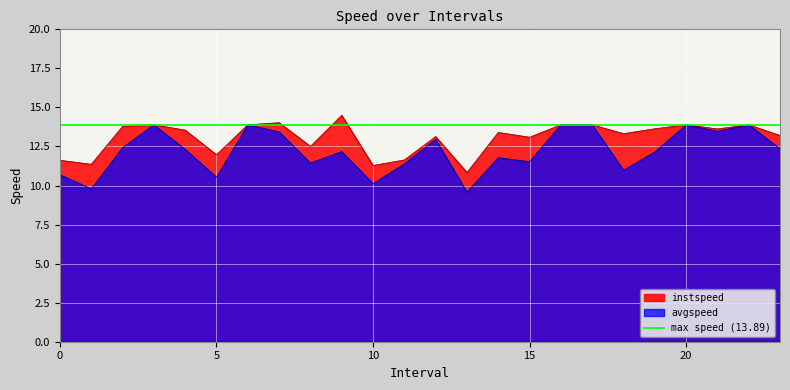

What is the minimum value shown in the chart?

9.6